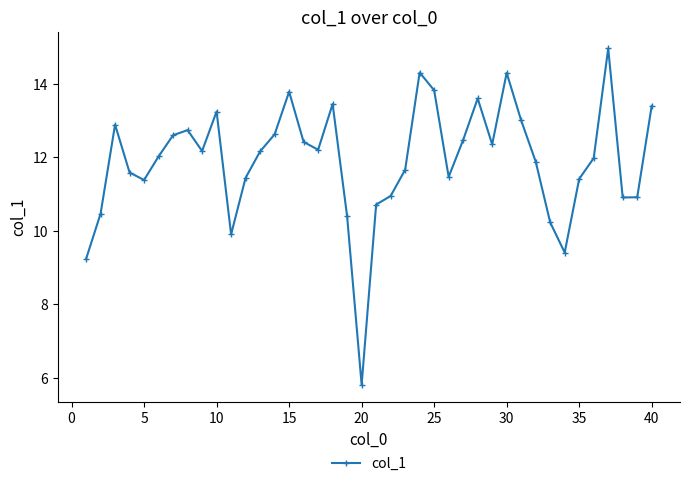

How many points are higher than both their immediate neighbors (excluding endpoints)?

9